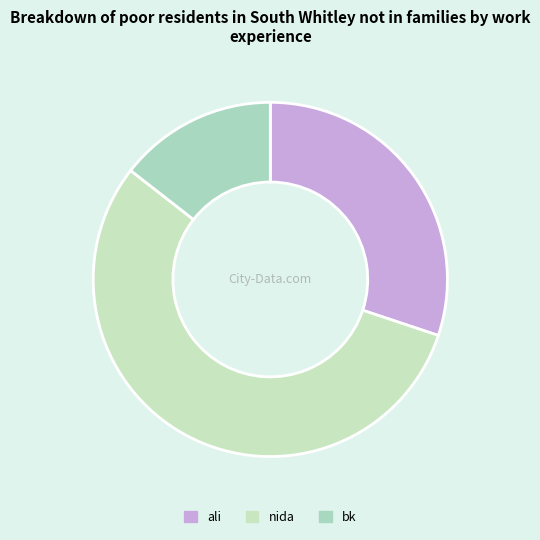

Which has a higher value, ali or bk?

ali